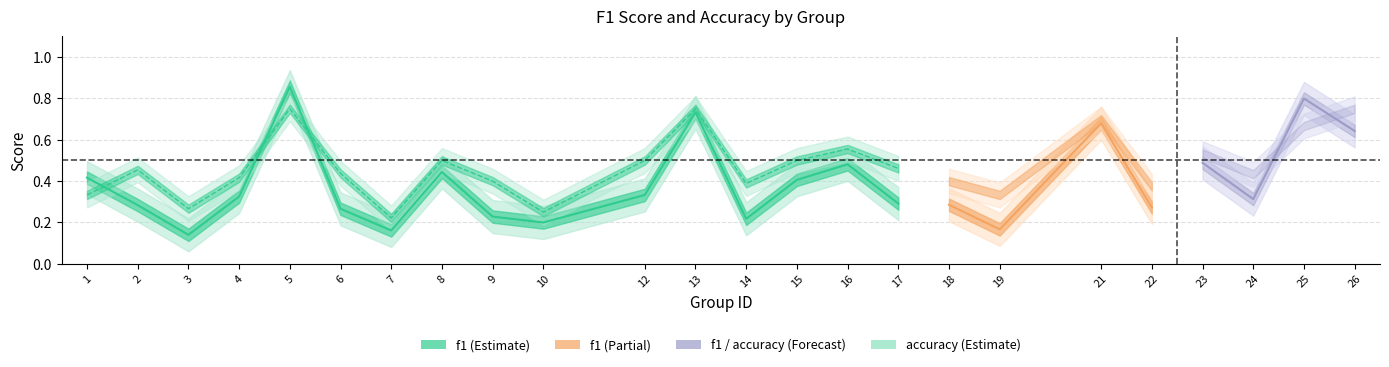

What is the average value of the accuracy series?

0.5